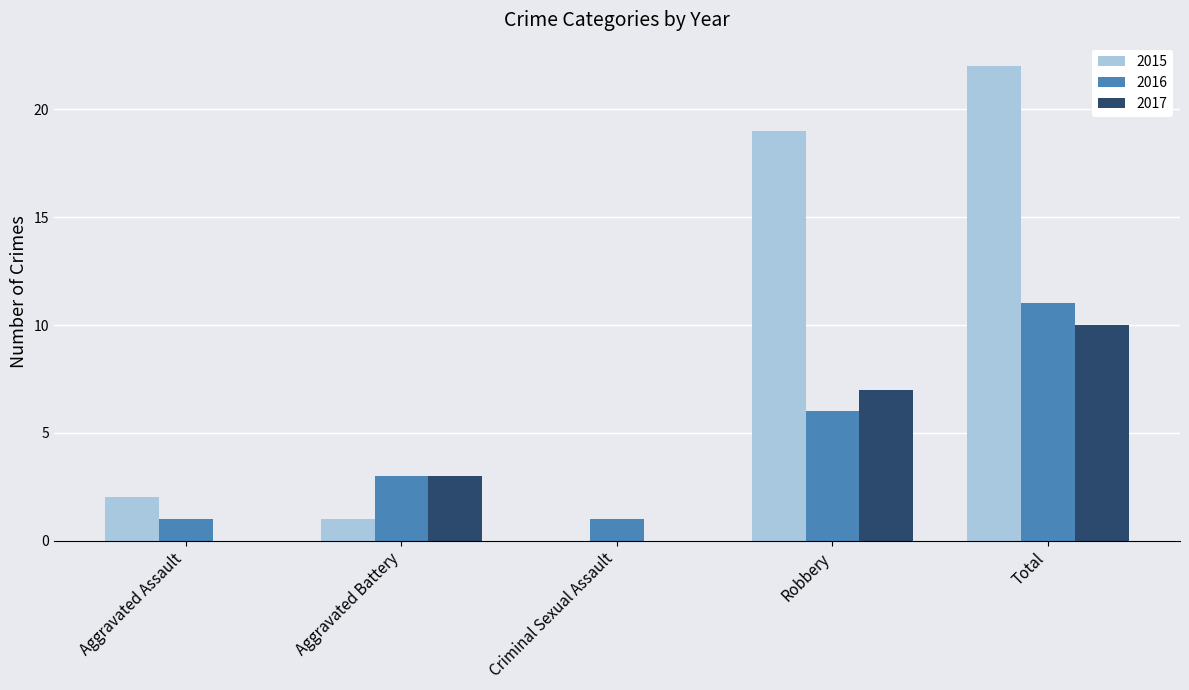

Does the chart contain stacked bars?

No